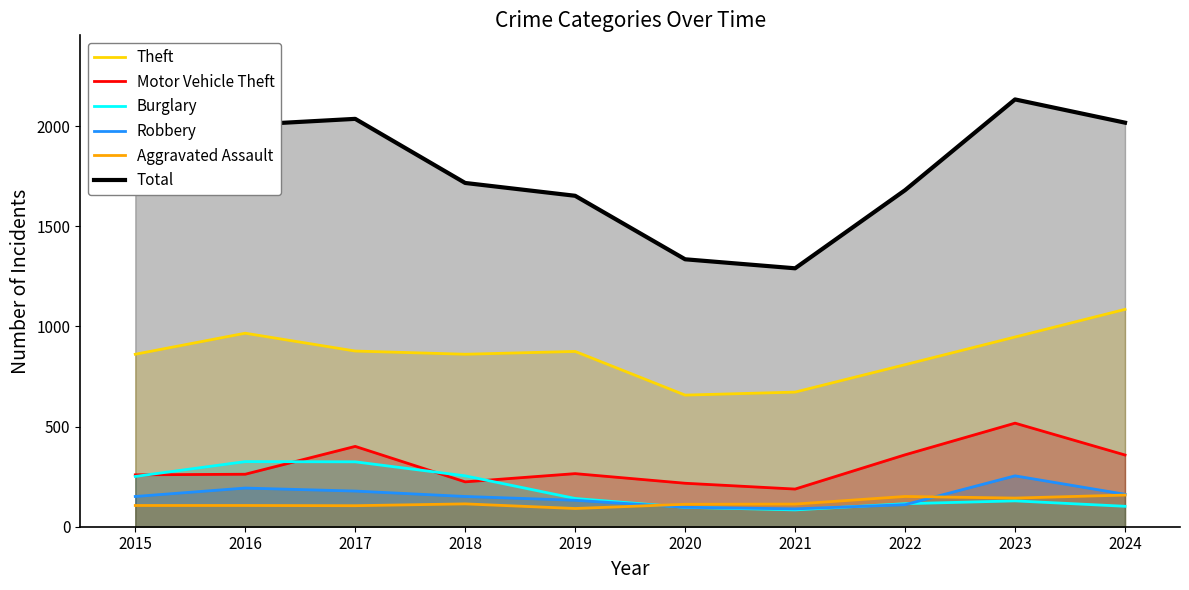

True or false: Motor Vehicle Theft has a value of 358 at 2024.

True